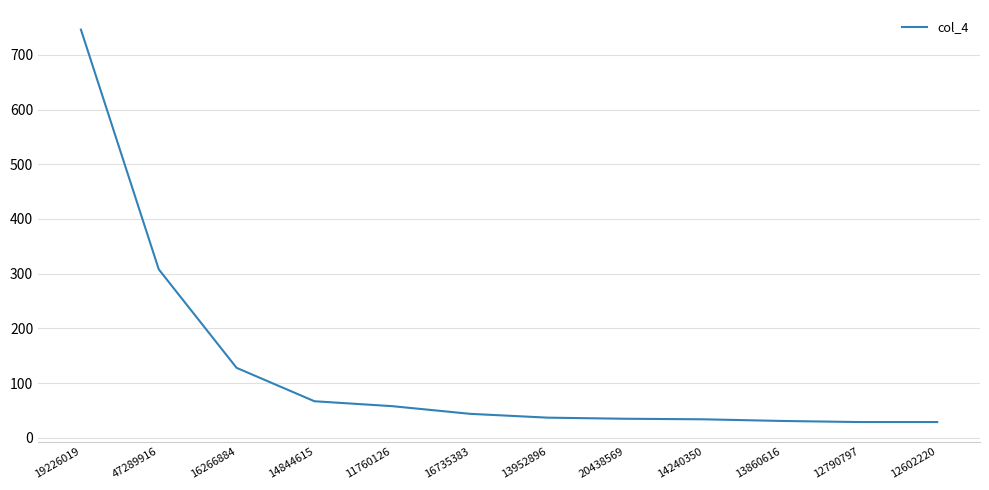

Approximately how many times larger is the value at 47289916 compared to 12602220?

10.6